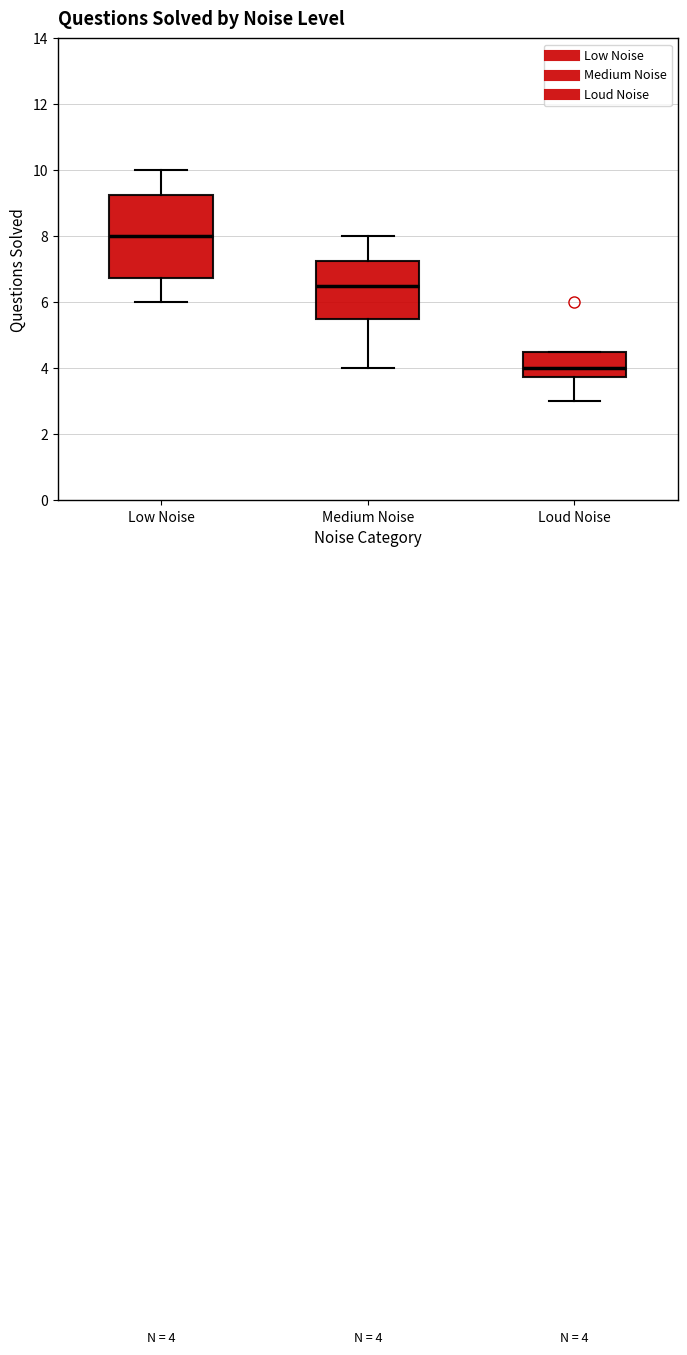

Comparing the boxes themselves (not the whiskers), which one is the tallest?

Low Noise